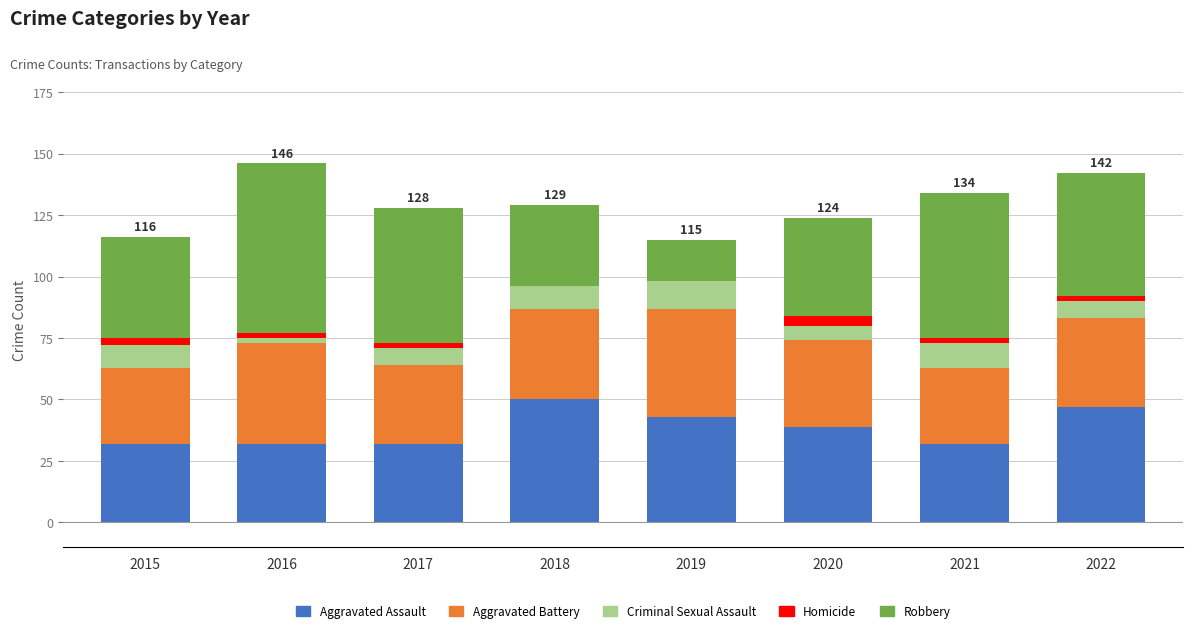

What is the maximum value for Aggravated Assault?

50